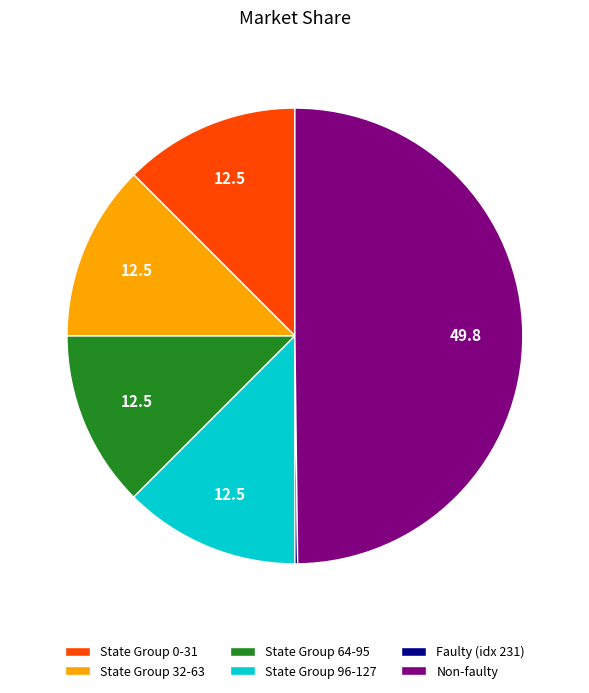

Approximately how many times larger is the value at Non-faulty compared to State Group 64-95?

4.0